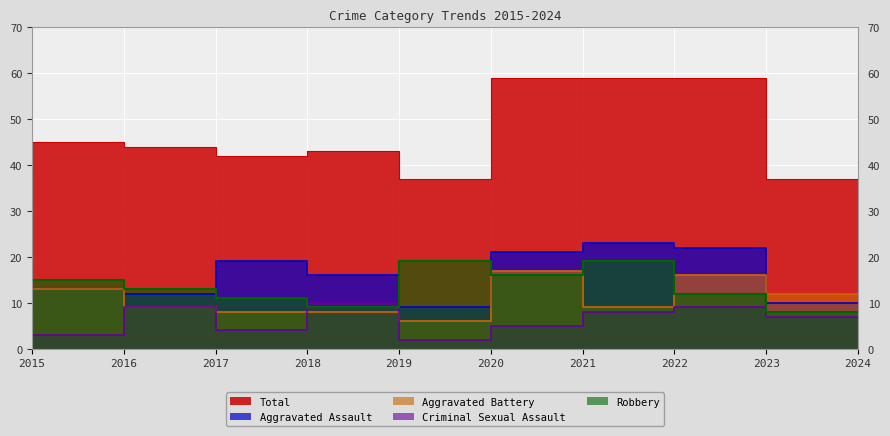

Count the number of categories in the chart.

10